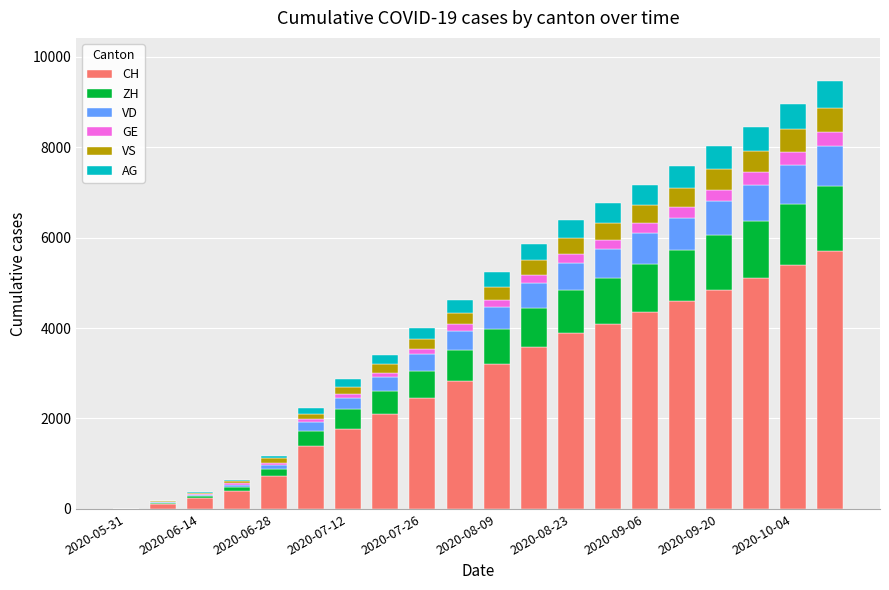

What is the maximum value for CH?

5700